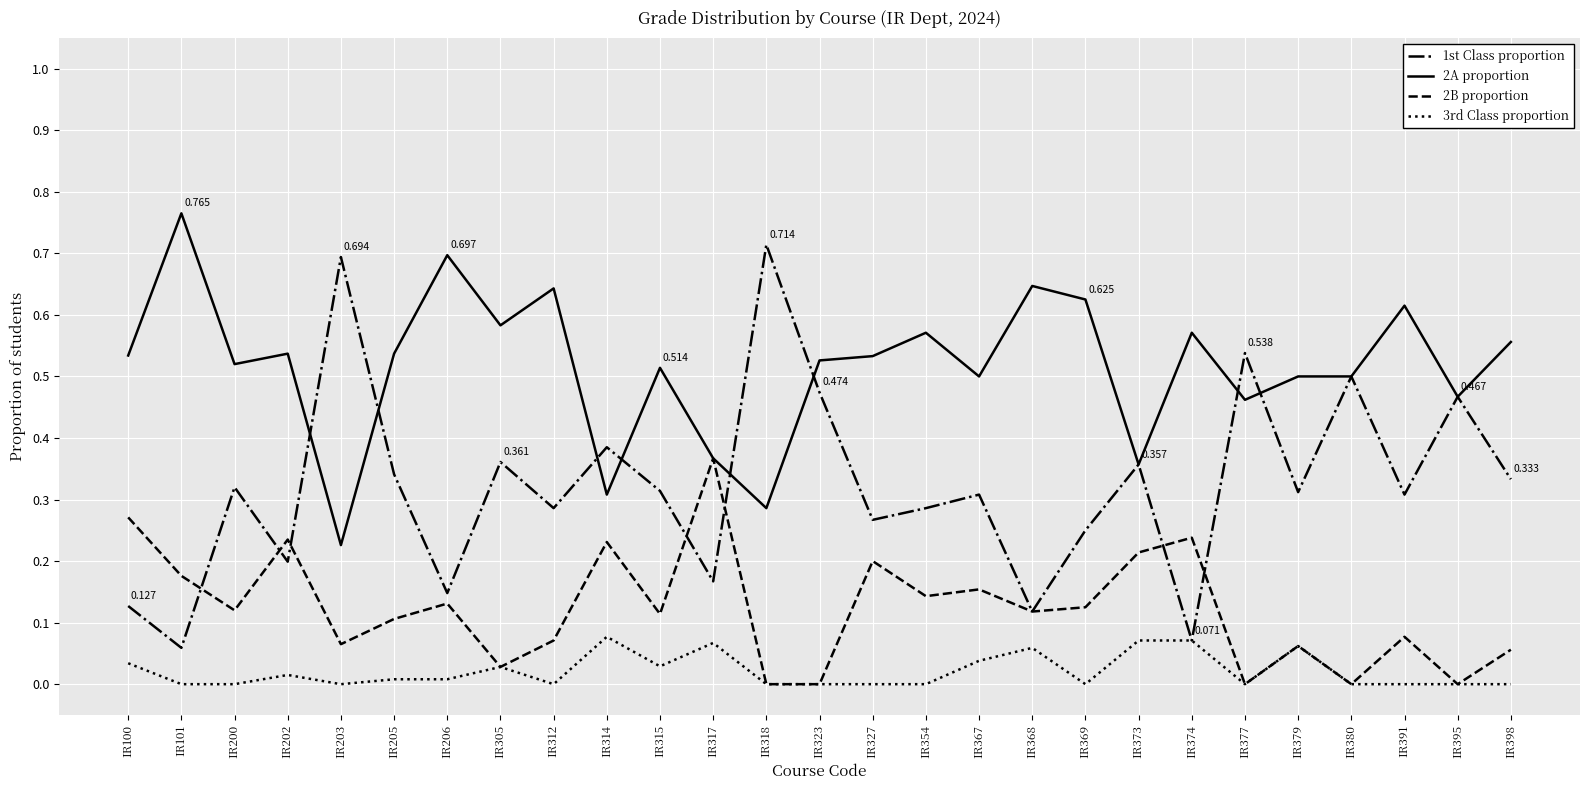

Is the value of 2A proportion at IR354 greater than the value of 1st Class proportion at IR315?

Yes